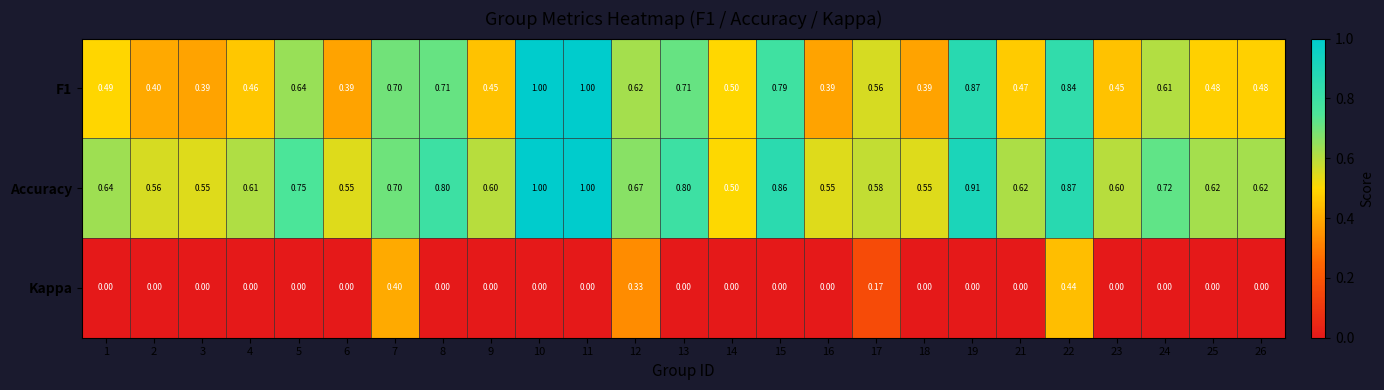

Which series has the largest total across all categories?

Accuracy